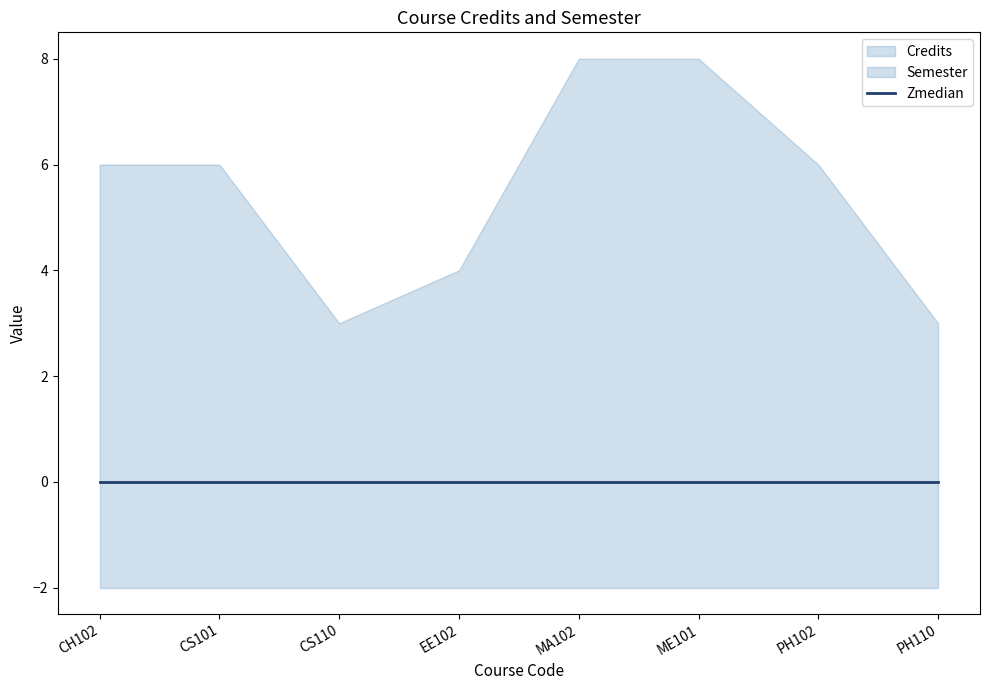

What is the label of the 3rd point from the right?

ME101